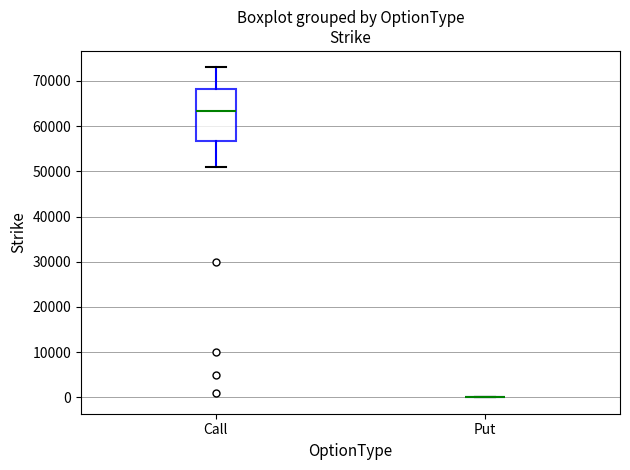

Reading left to right, transcribe this box plot: for each box, give where its median line is, the range the box spans, and where its two whiskers end, as read against the y-axis. The values are not printed on the chart, so give them approximately, as read against the axis.

Call: median 63000, box 57000 to 68000, whiskers 51000 to 73000
Put: box collapsed to a line at 0, whiskers 0 to 0